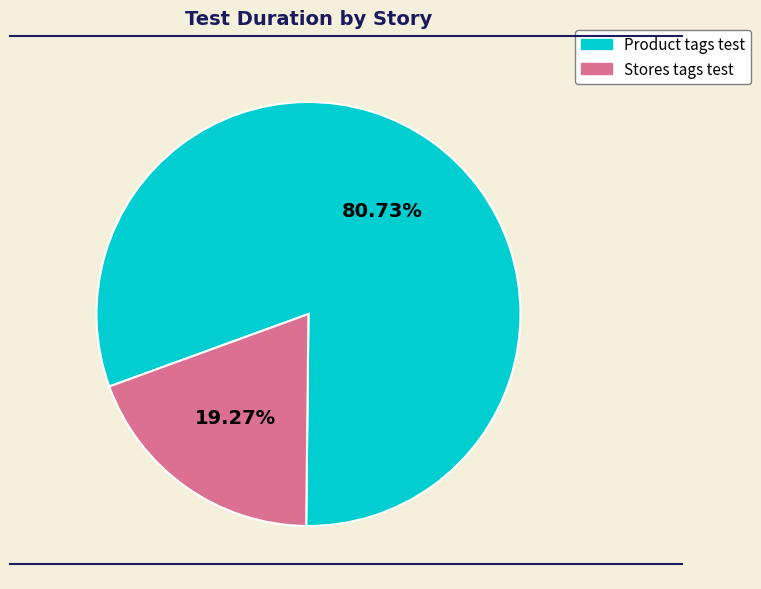

Is it true that Stores tags test is 29% of the pie?

False